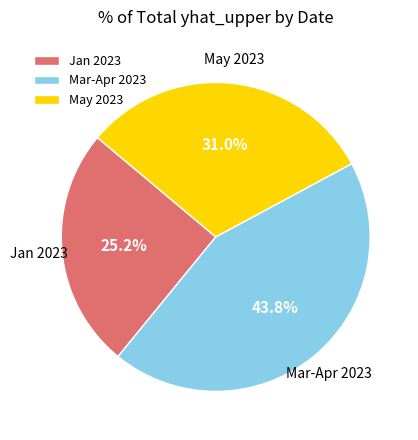

Between May 2023 and Jan 2023, which is larger?

May 2023